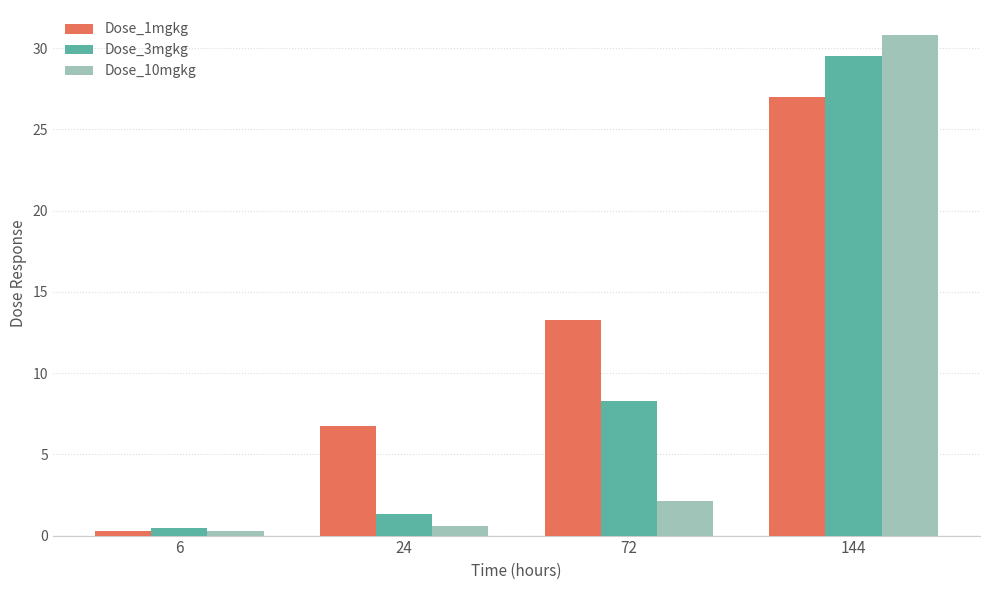

The value of Dose_1mgkg at 144 is 27.0. True or false?

True